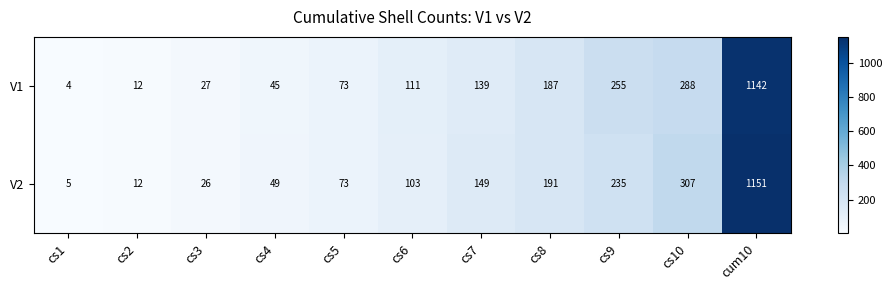

At which category does the chart reach its minimum across all series?

cs1